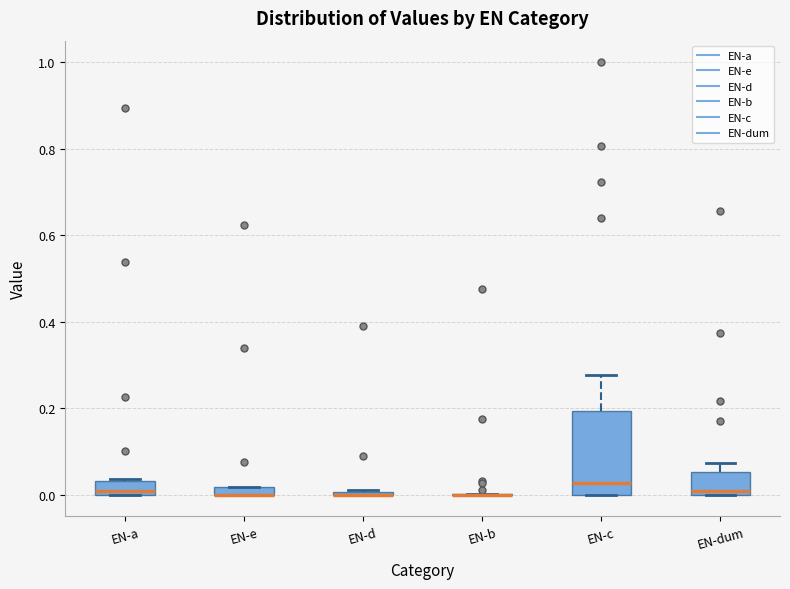

Where is the upper edge of the box for EN-a on the y-axis? The values are not printed on the chart, so give them approximately, as read against the axis.

0.04